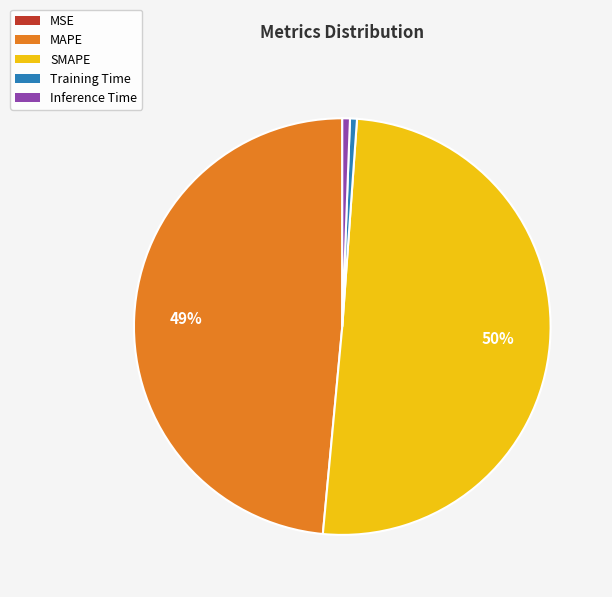

Is the sum of SMAPE and MAPE greater than half?

Yes